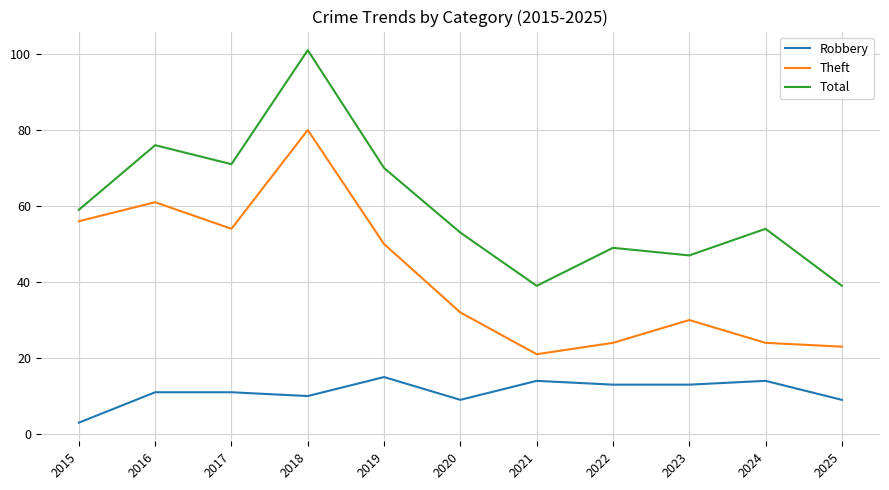

What is the smallest value displayed?

3